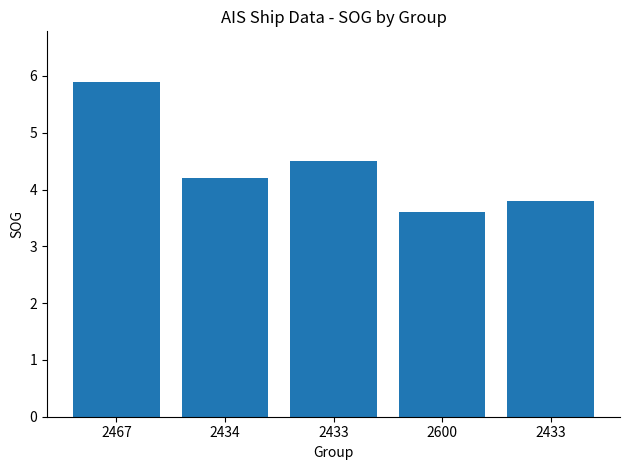

How many values are below 4?

2